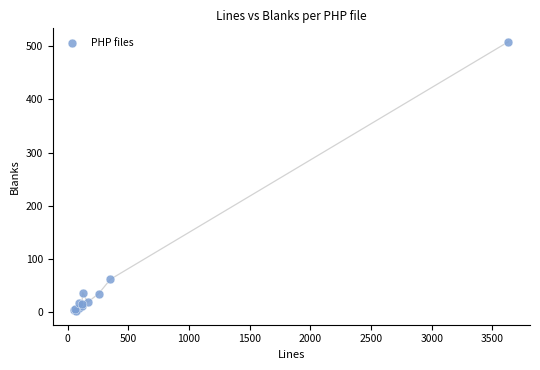

What Y value in the scatter plot is closest to 255?

62